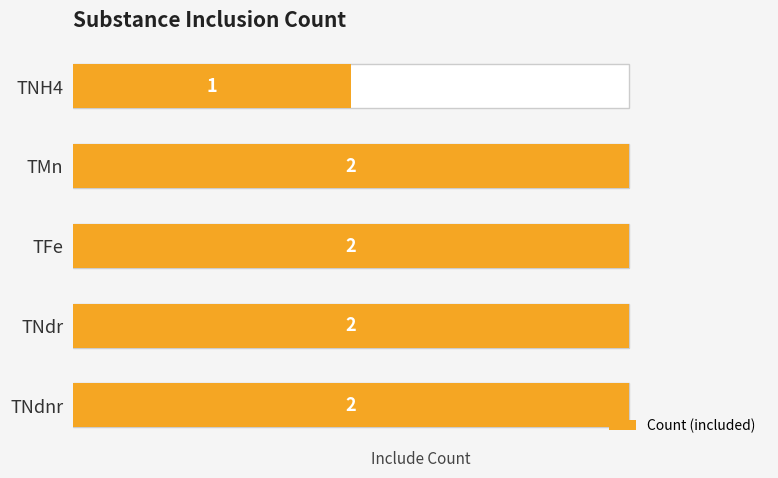

How many distinct data groups are displayed?

1